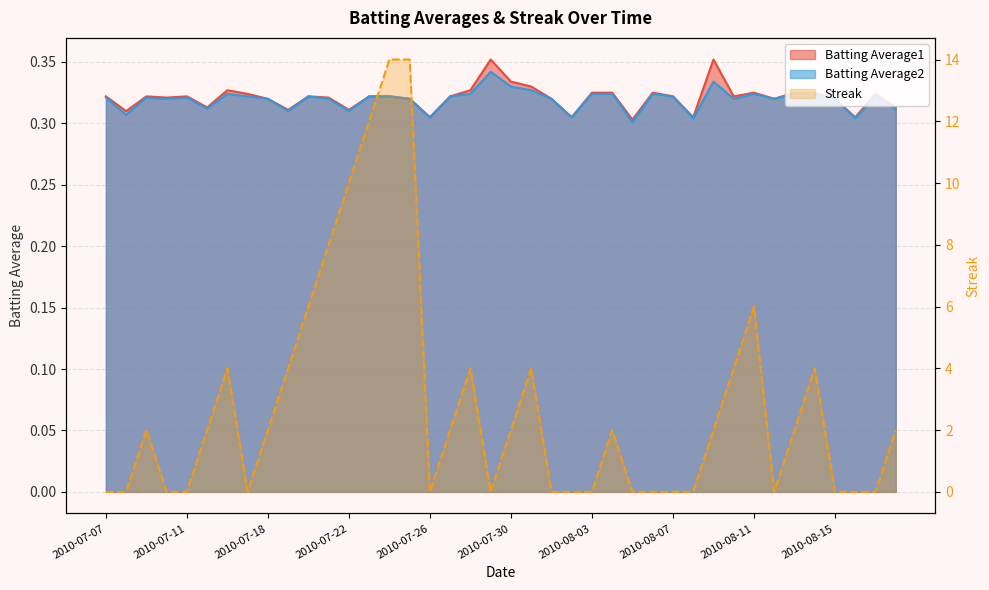

What is the difference between the maximum and minimum values in the Streak series?

14.0